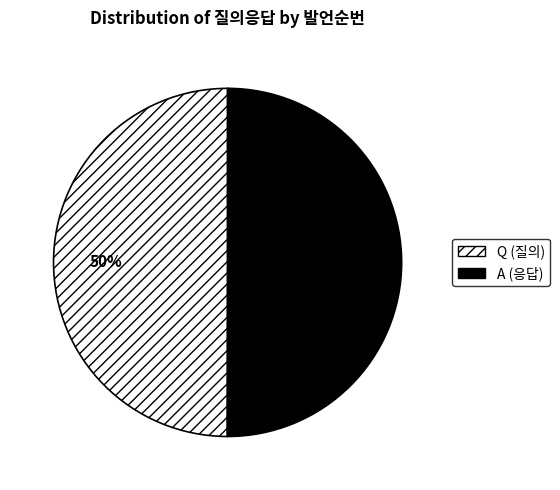

Is it true that Q is 39% of the pie?

False